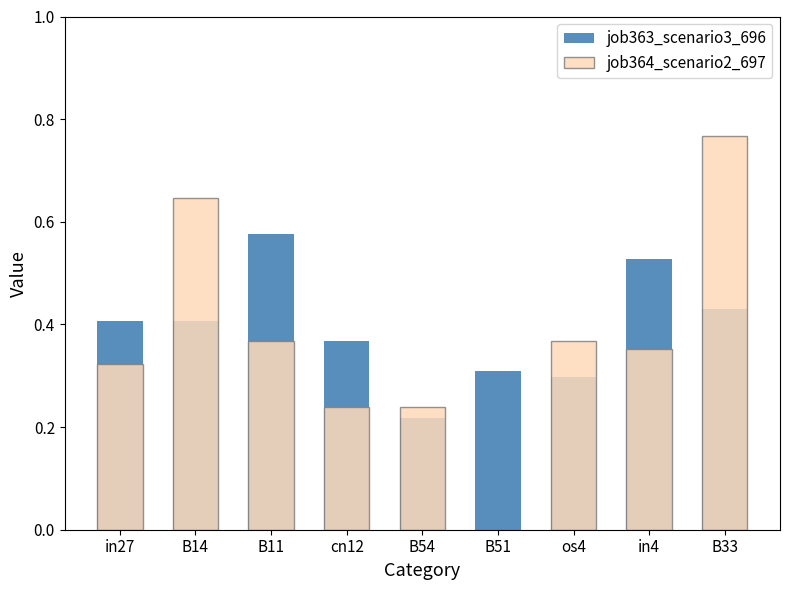

Reading left to right, transcribe all the data shown in this chart.

job363_scenario3_696: in27=0.4	B14=0.4	B11=0.6	cn12=0.4	B54=0.2	B51=0.3	os4=0.3	in4=0.5	B33=0.4
job364_scenario2_697: in27=0.3	B14=0.6	B11=0.4	cn12=0.2	B54=0.2	B51=0.0	os4=0.4	in4=0.4	B33=0.8